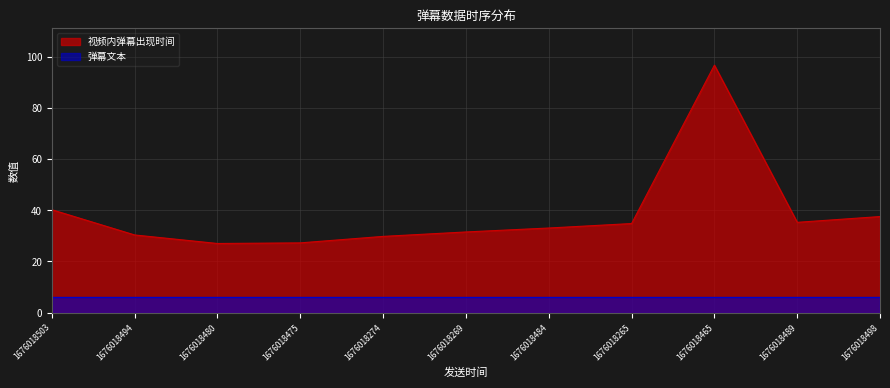

Rank the categories by value from lowest to highest.

1676018480, 1676018475, 1676018274, 1676018494, 1676018269, 1676018484, 1676018265, 1676018489, 1676018498, 1676018503, 1676018465